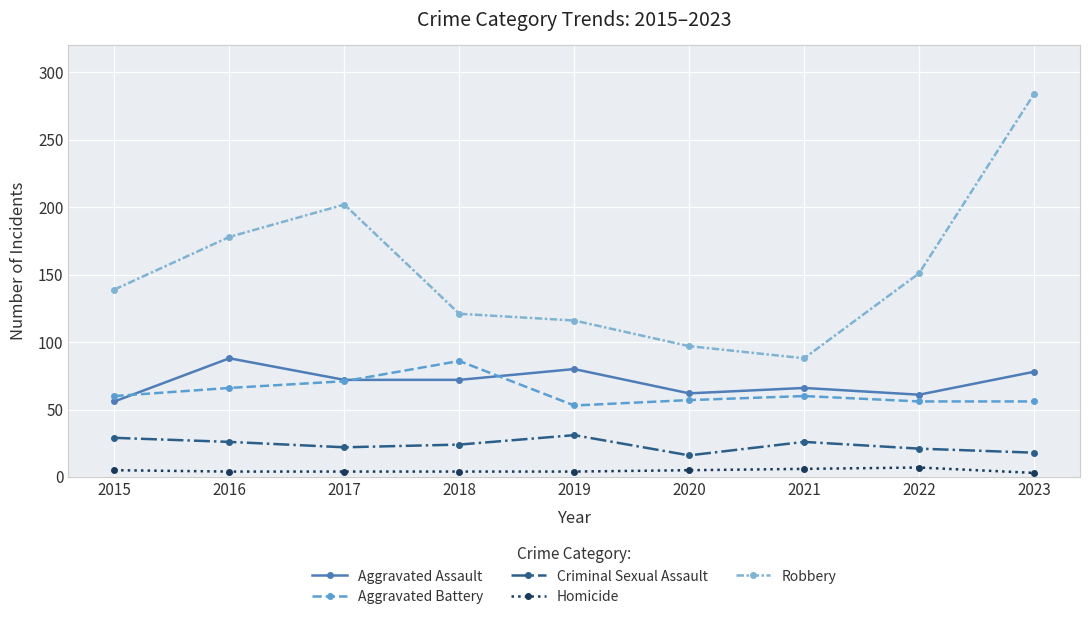

How many lines are shown in the chart?

5